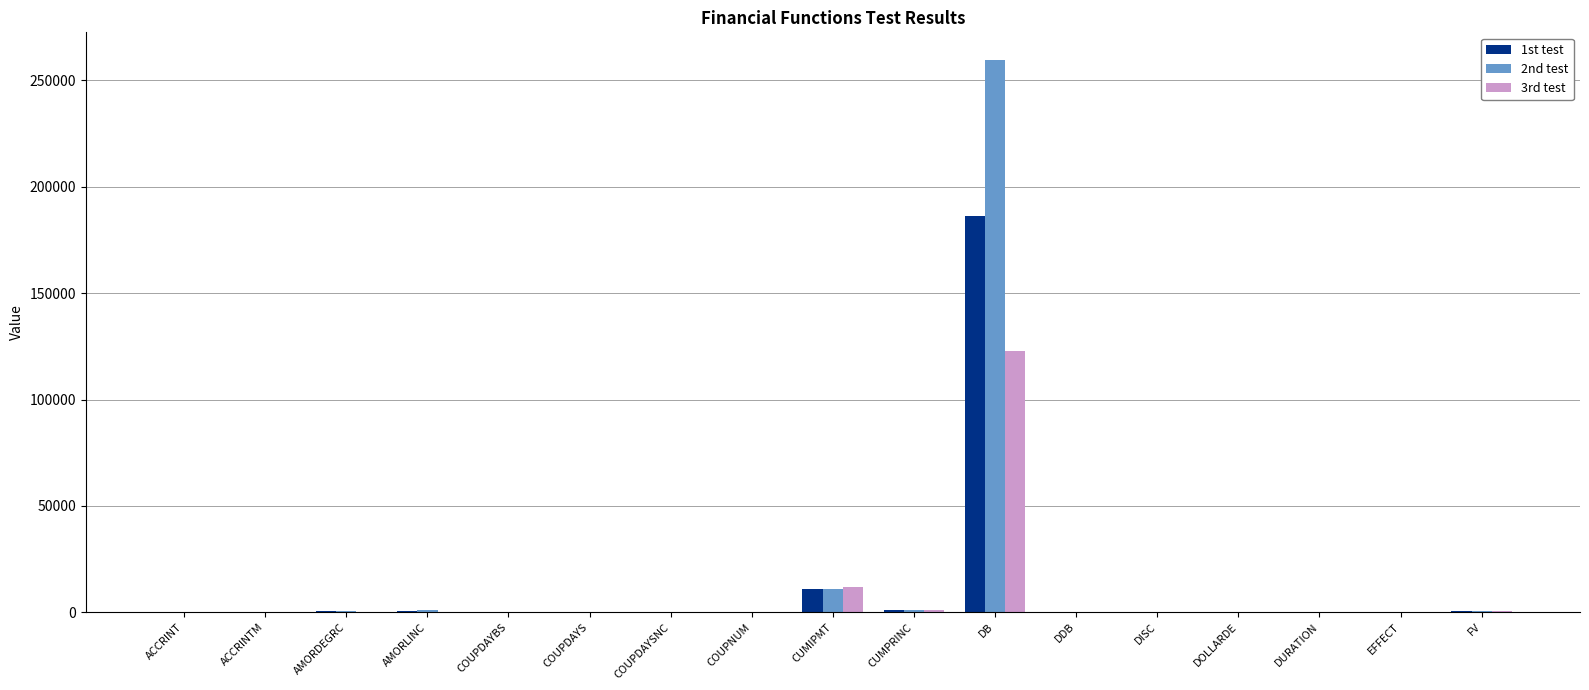

Read the 3rd test value at AMORDEGRC.

310.0